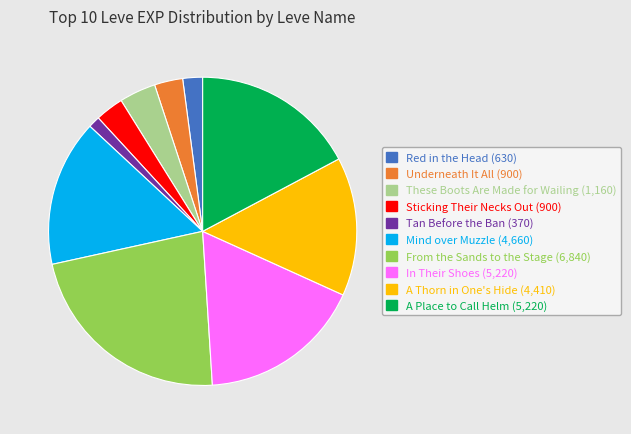

Count the number of slices in the pie.

10